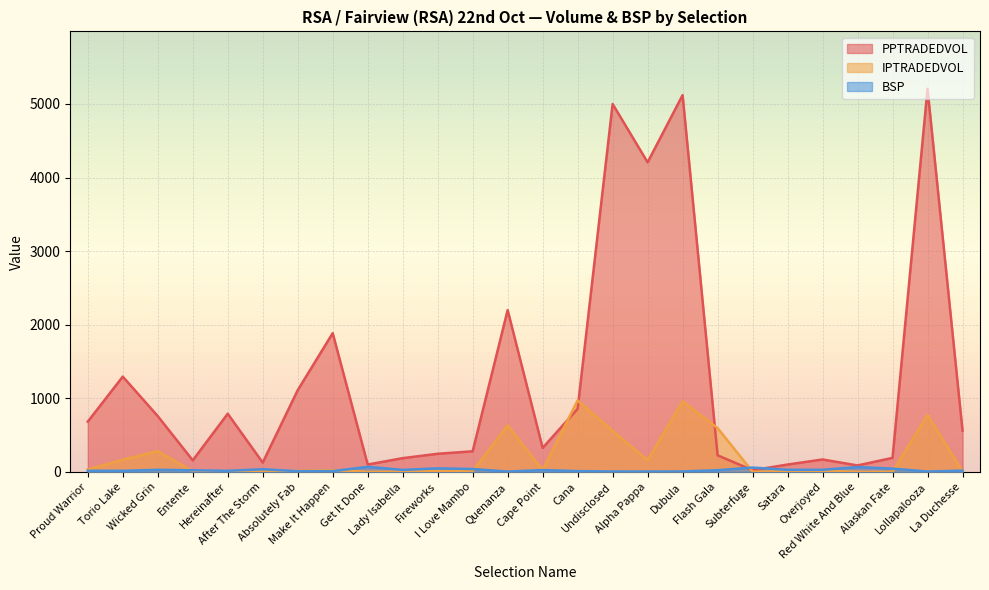

What is the value of the IPTRADEDVOL point at the 7th from the left?

14.2